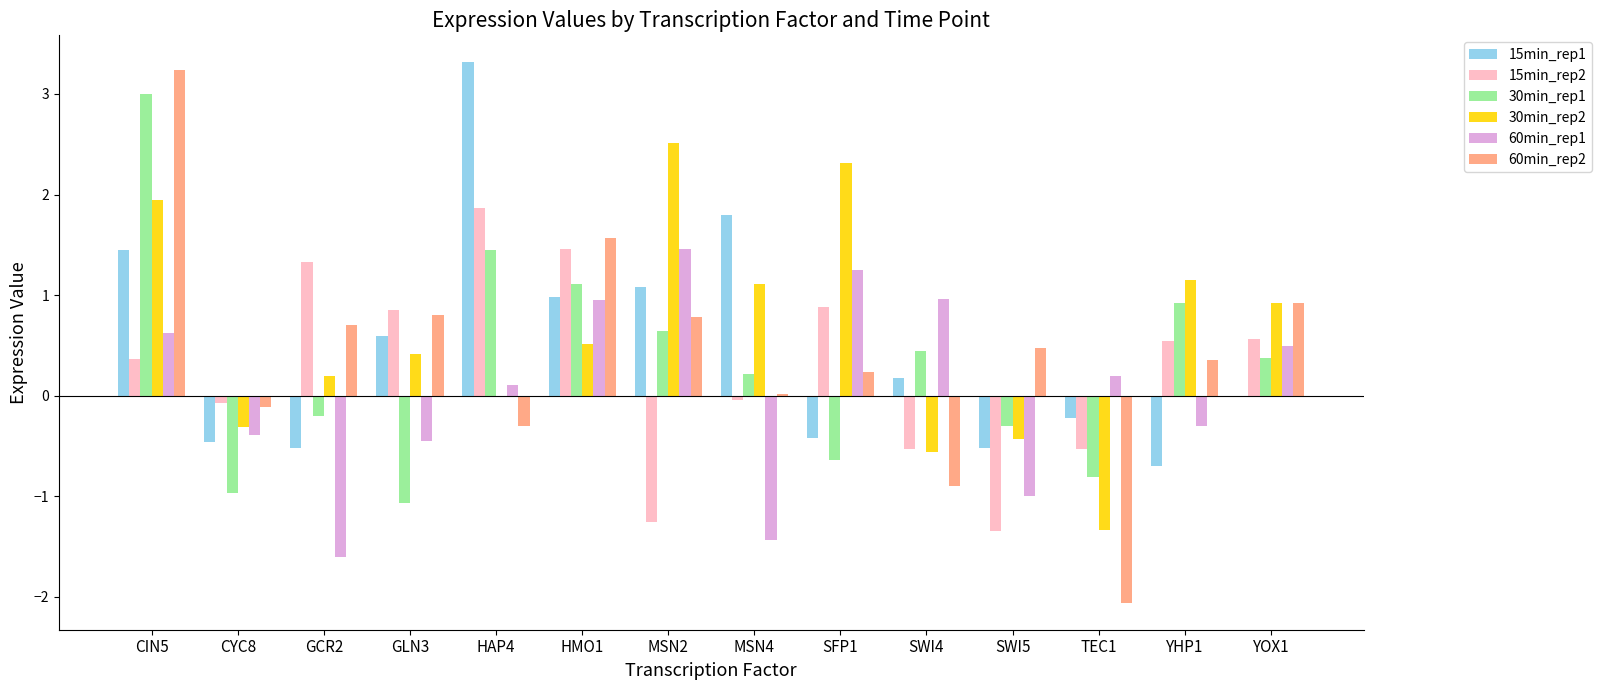

At which label does 60min_rep1 reach its peak?

MSN2